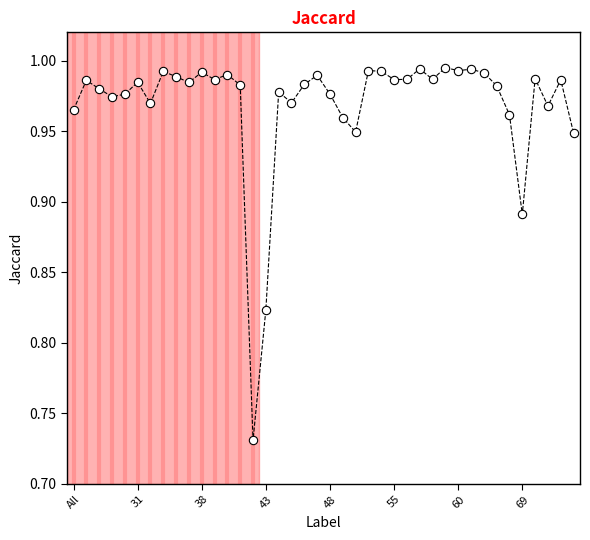

What is the range of Y values (max minus min)?

0.3